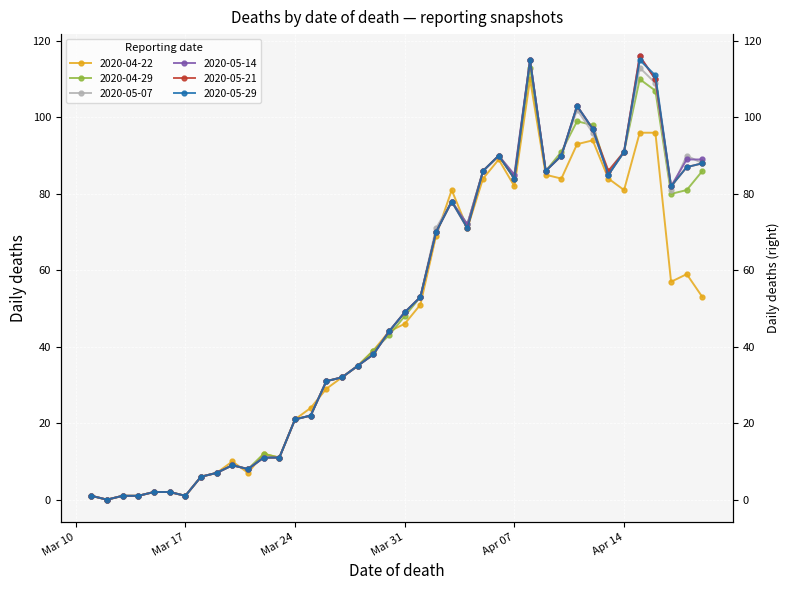

Is this an area chart (filled region under the line)?

No